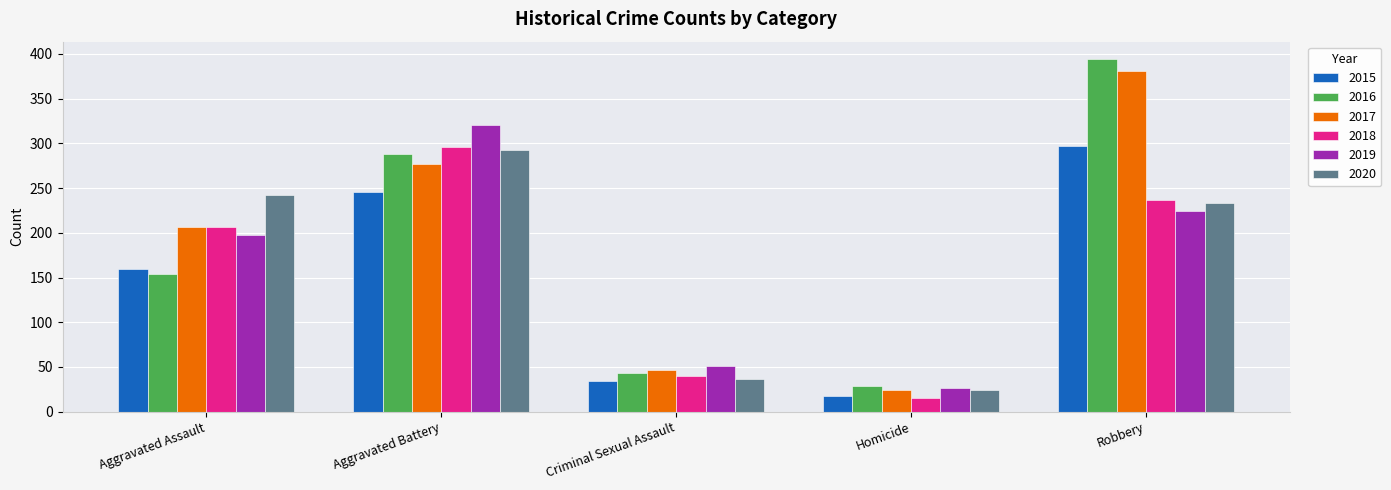

Where is 2018 nearest to the value 155?

Aggravated Assault